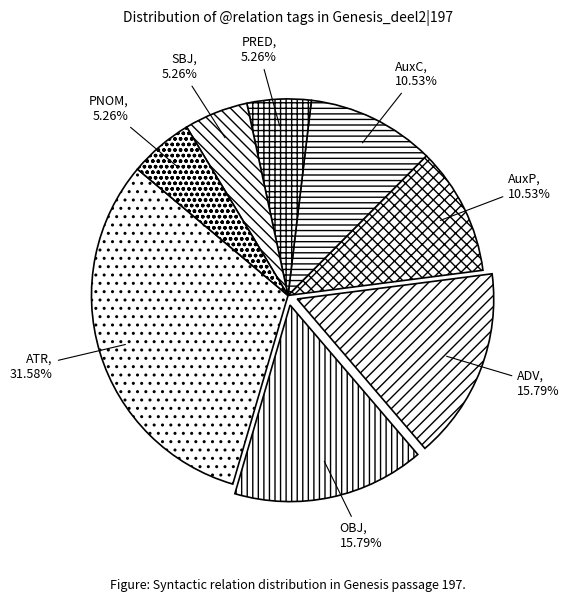

How many slices are in this pie chart?

8